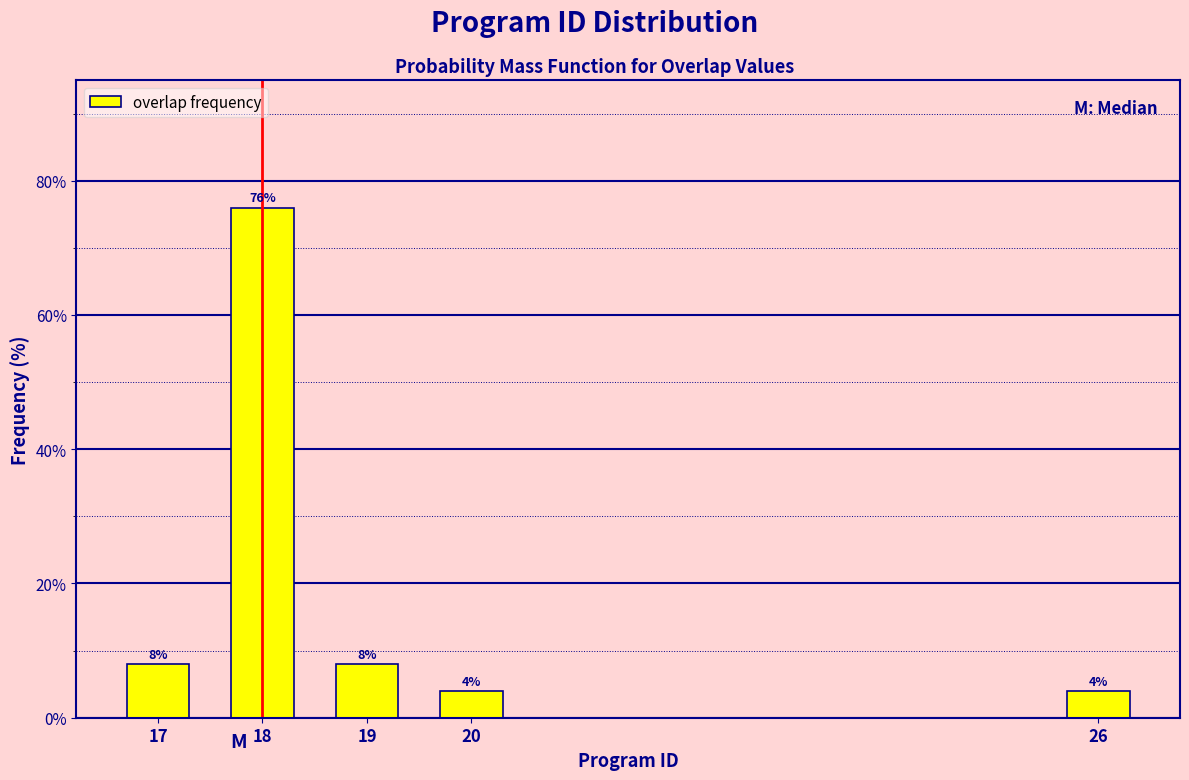

Reading right to left, what are all the values shown in this chart?

4	4	8	76	8